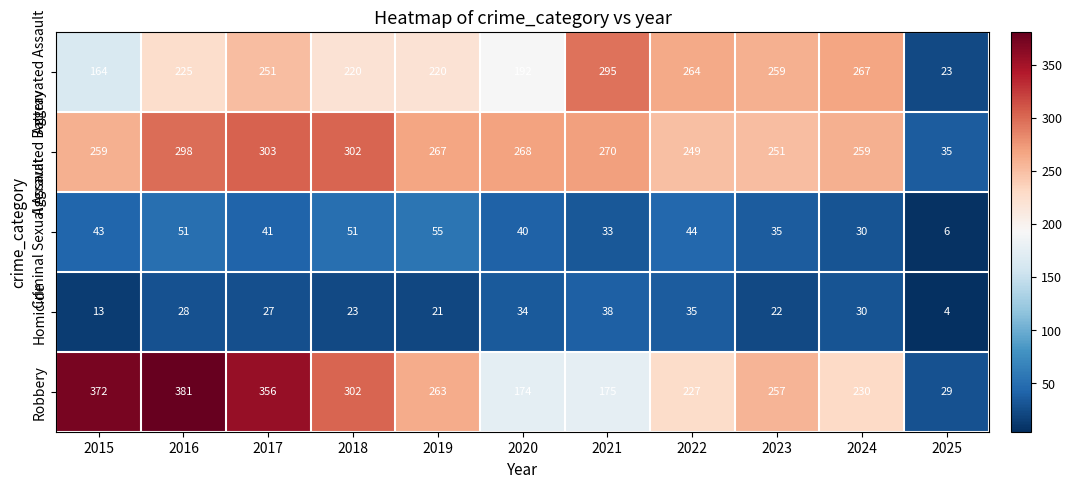

Rank the series at 2023 from lowest to highest value.

Homicide, Criminal Sexual Assault, Aggravated Battery, Robbery, Aggravated Assault